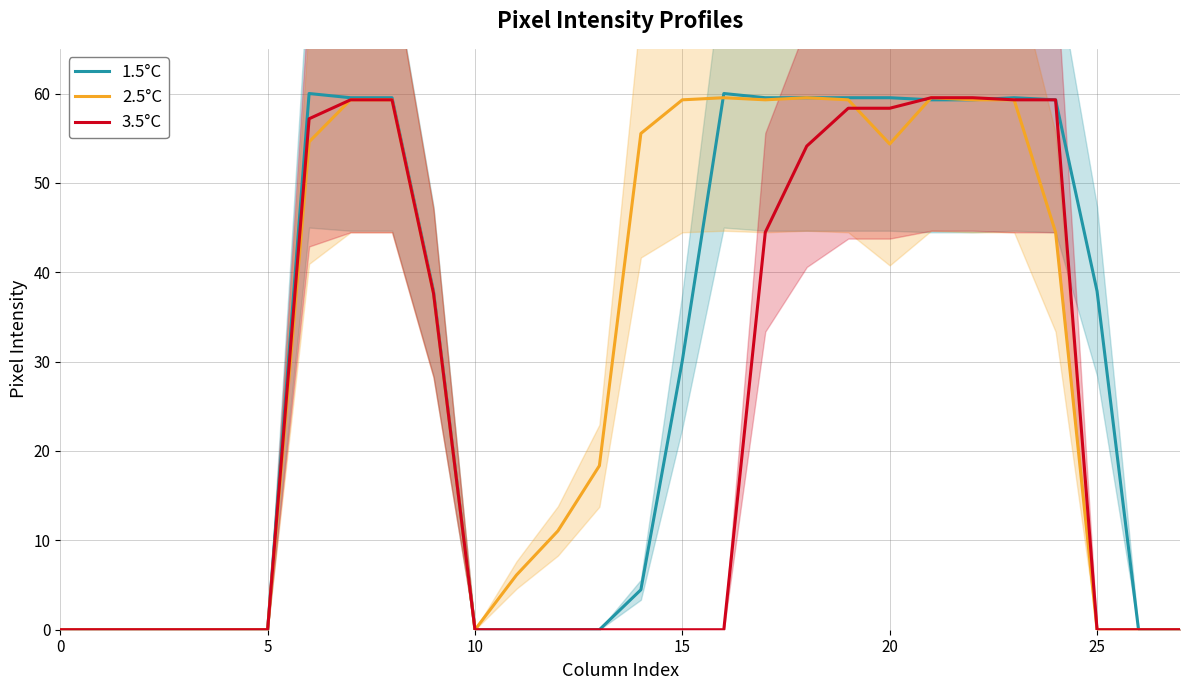

Reading right to left, what are all the values shown in this chart?

1.5°C: 0.0	0.0	37.9	59.3	59.5	59.3	59.3	59.5	59.5	59.5	59.5	60.0	30.1	4.5	0.0	0.0	0.0	0.0	37.9	59.5	59.5	60.0	0.0	0.0	0.0	0.0	0.0	0.0
2.5°C: 0.0	0.0	0.0	44.5	59.3	59.3	59.5	54.4	59.3	59.5	59.3	59.5	59.3	55.5	18.4	11.1	6.1	0.0	37.6	59.3	59.3	54.6	0.0	0.0	0.0	0.0	0.0	0.0
3.5°C: 0.0	0.0	0.0	59.3	59.3	59.5	59.5	58.4	58.4	54.1	44.5	0.0	0.0	0.0	0.0	0.0	0.0	0.0	37.6	59.3	59.3	57.2	0.0	0.0	0.0	0.0	0.0	0.0